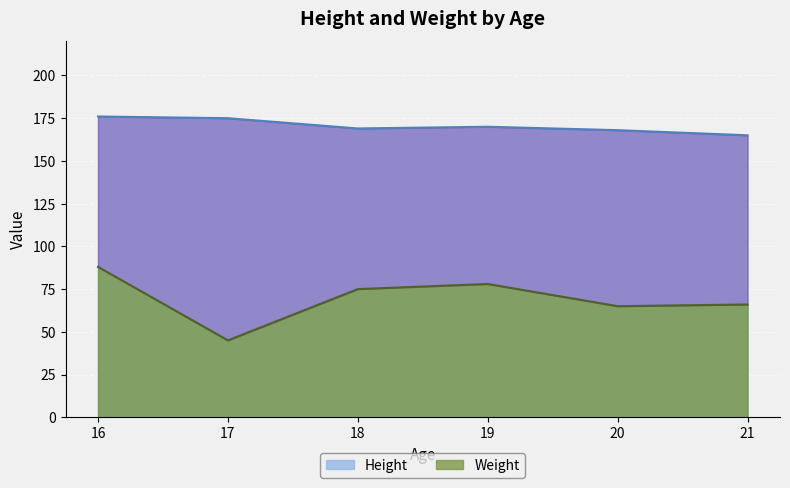

At which category is the sum across all series the highest?

16